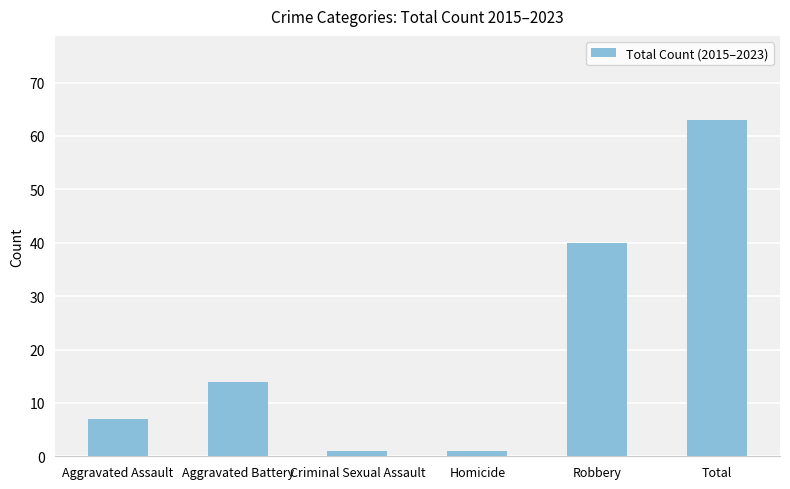

What is the average value?

21